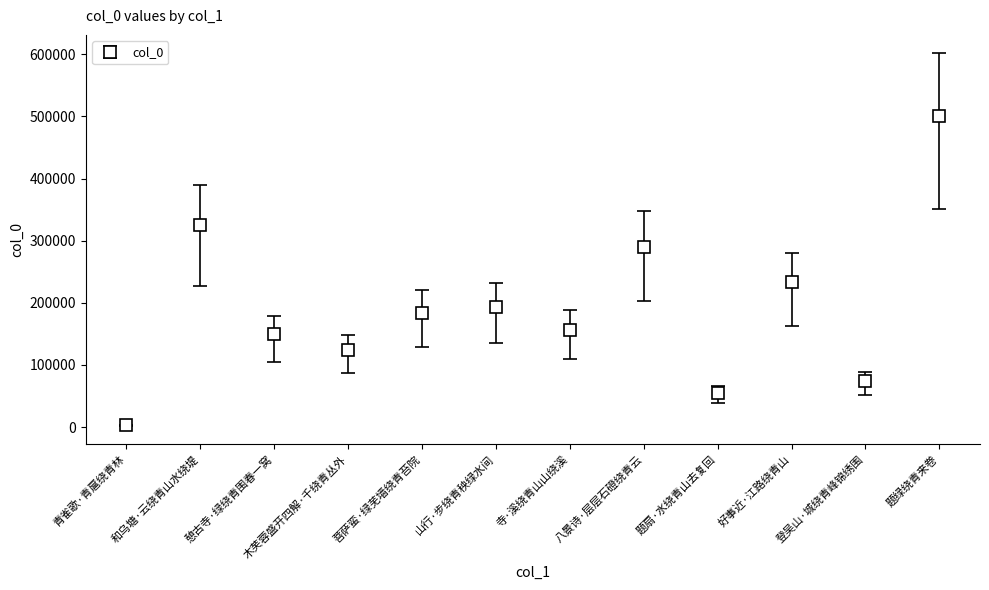

List the labels in order of value, smallest first.

青雀歌·青扈绕青林, 题扇·水绕青山去复回, 登吴山·城绕青峰锦绣围, 木芙蓉盛开四解·千绕青丛外, 憩古寺·绿绕青围春一窝, 寺·溪绕青山山绕溪, 菩萨蛮·绿芜墙绕青苔院, 山行·步绕青秧绿水间, 好事近·江路绕青山, 八景诗·层层石磴绕青云, 和乌塘·云绕青山水绕堤, 题绿绕青来卷